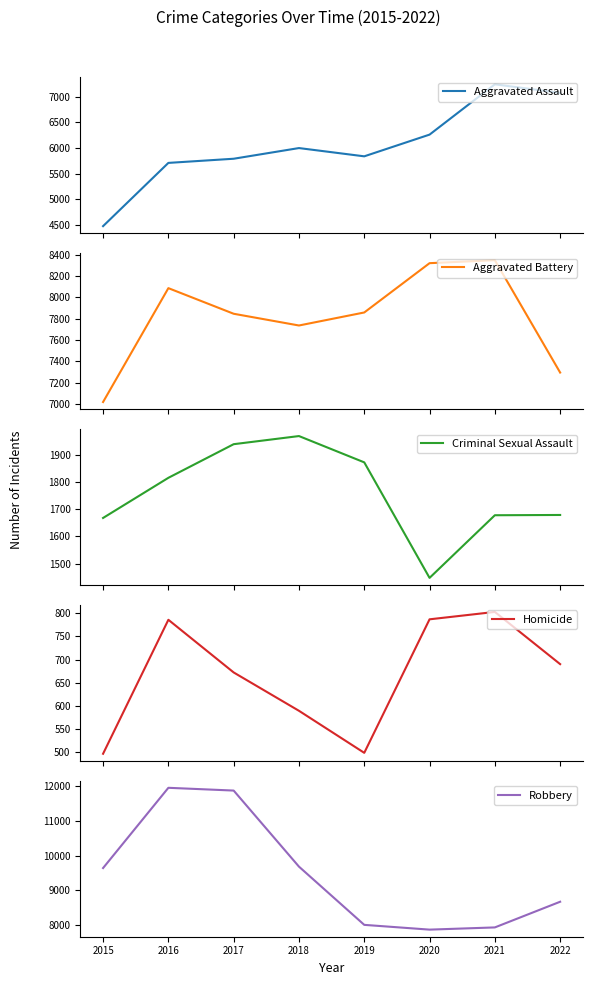

At which category is the sum across all series the highest?

2016